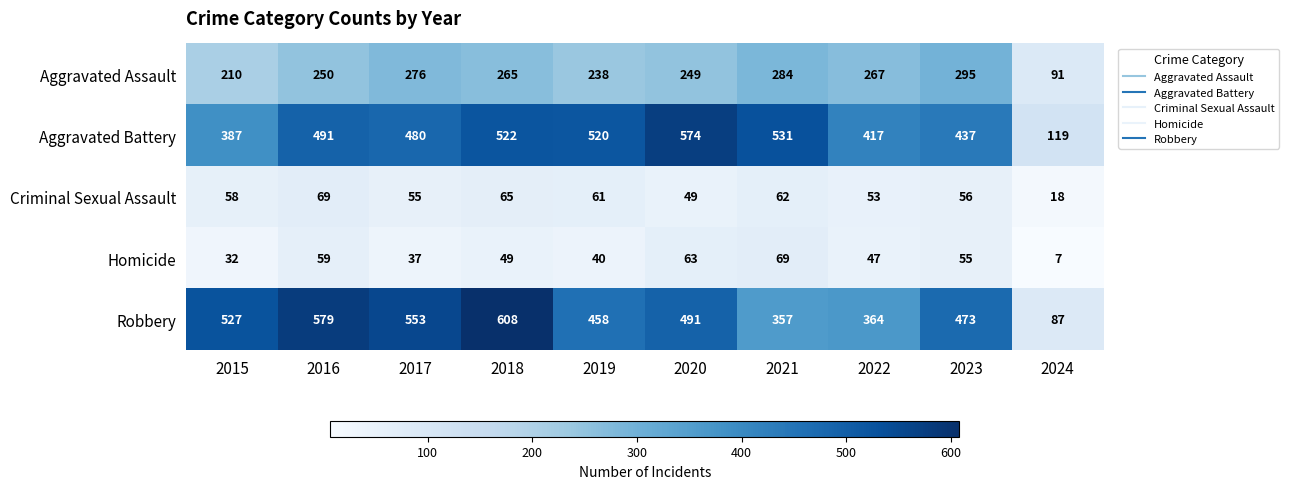

What is the average value of the Robbery series?

450